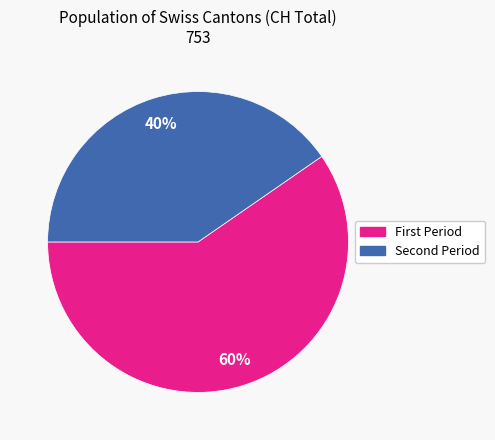

Is there a majority slice in this chart?

Yes